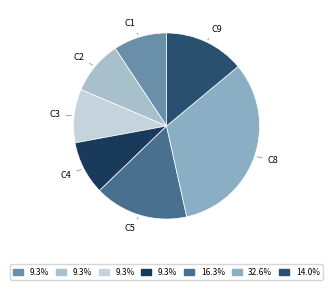

Is it true that C8 is 47% of the pie?

False